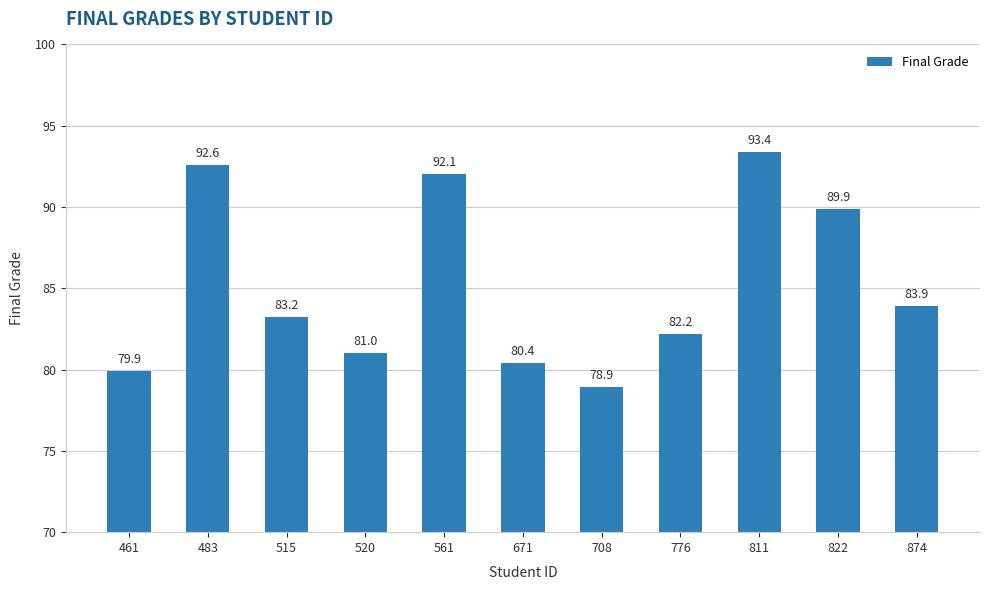

True or false: the data shows 92.1 at 561.

True